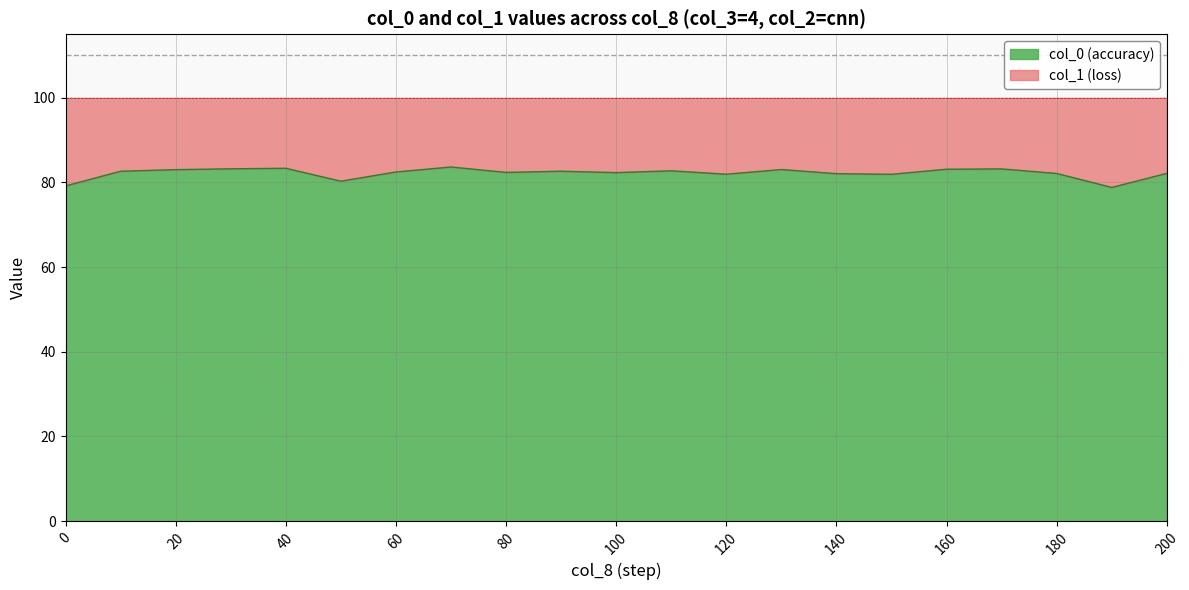

Between 170 and 30, which is larger?

30